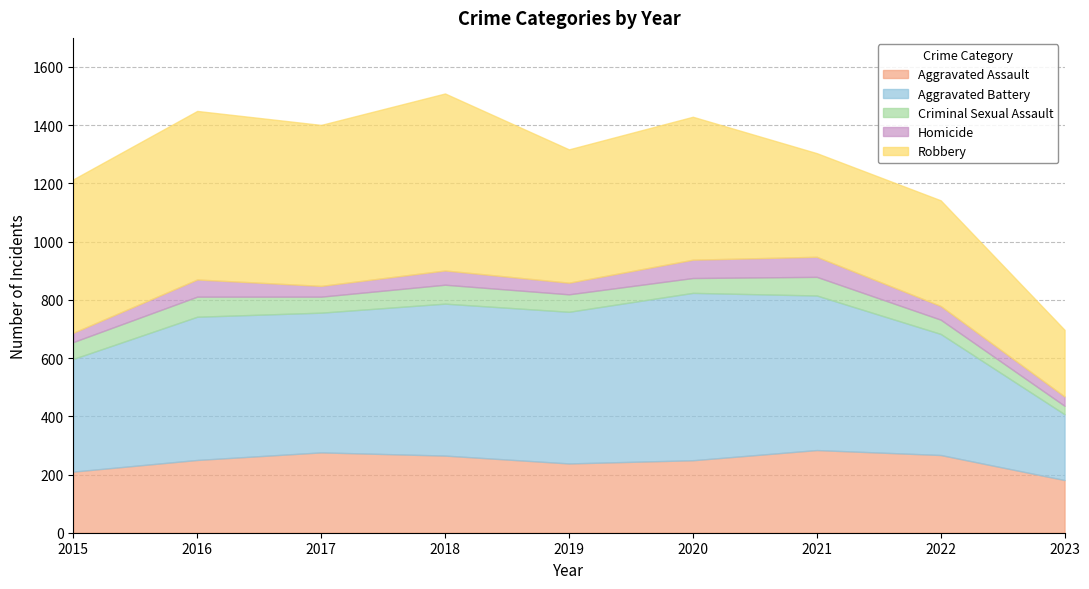

List the series in order of their peak value, highest first.

Robbery, Aggravated Battery, Aggravated Assault, Criminal Sexual Assault, Homicide